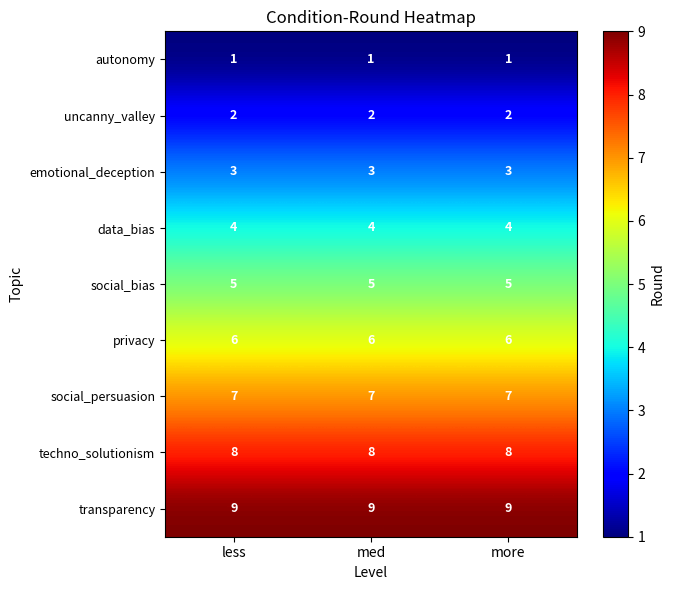

What is the average value of the social_persuasion series?

7